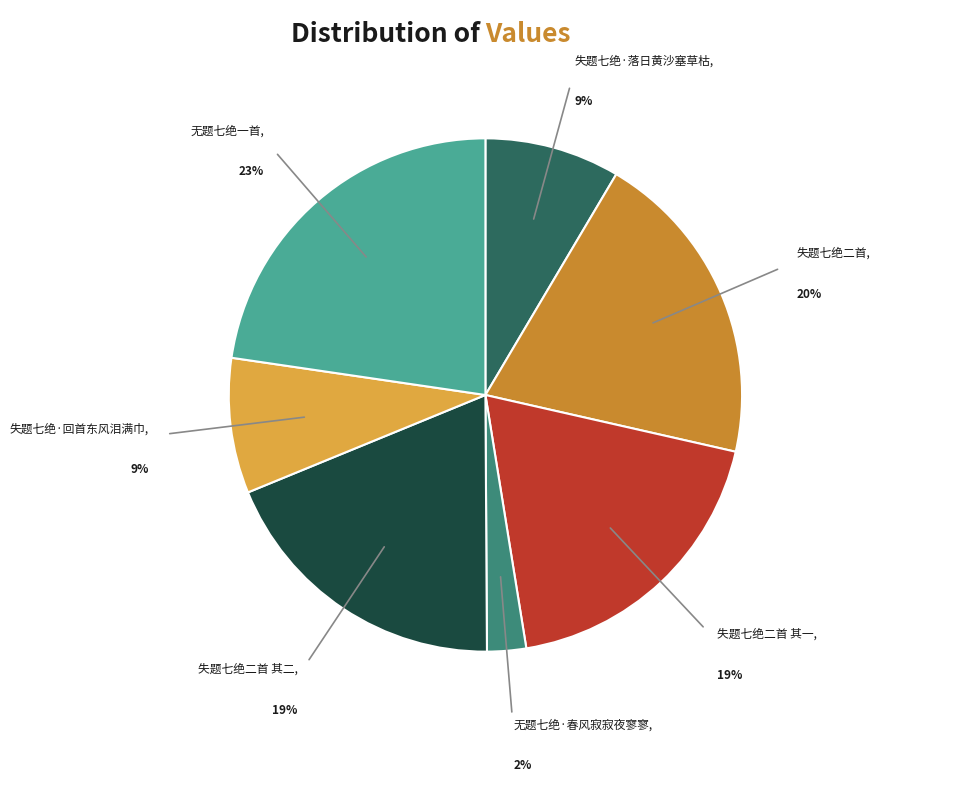

Does any single category account for the majority?

No